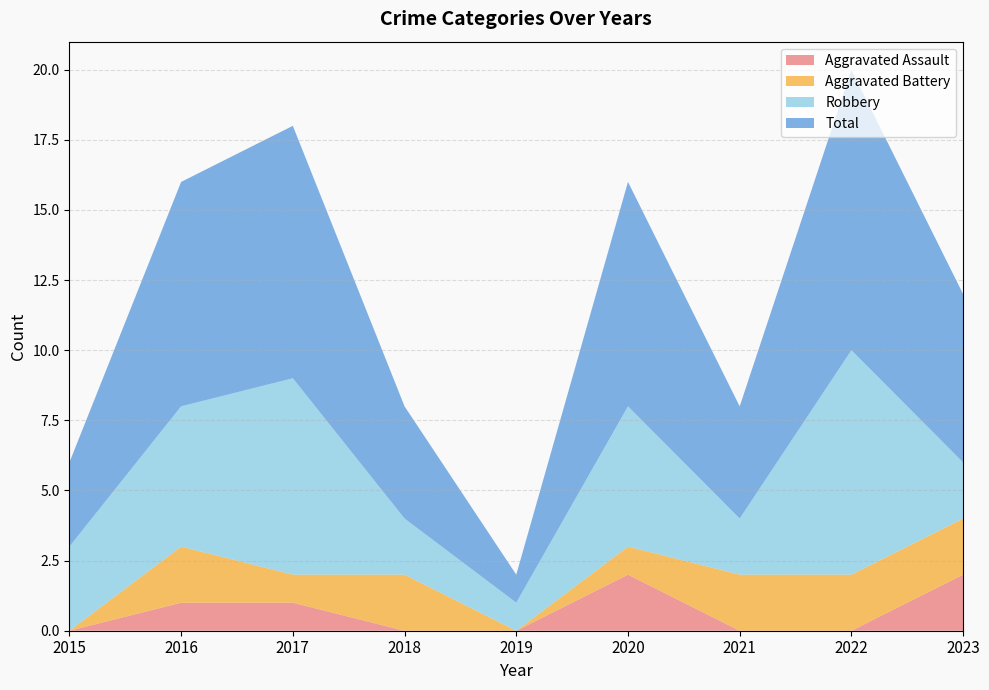

Reading right to left, extract all data points from this chart.

Aggravated Assault: 2	0	0	2	0	0	1	1	0
Aggravated Battery: 2	2	2	1	0	2	1	2	0
Robbery: 2	8	2	5	1	2	7	5	3
Total: 6	10	4	8	1	4	9	8	3